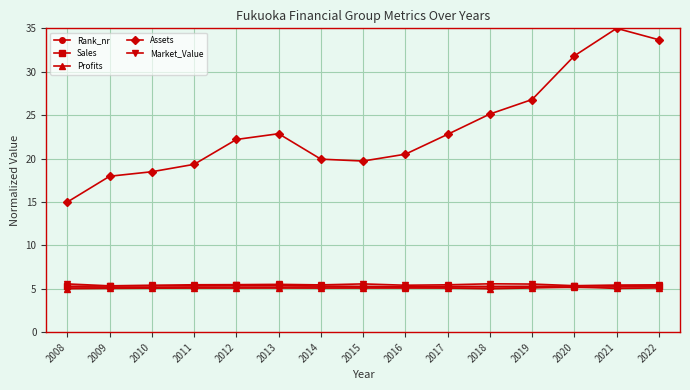

What is the smallest value displayed?

5.0